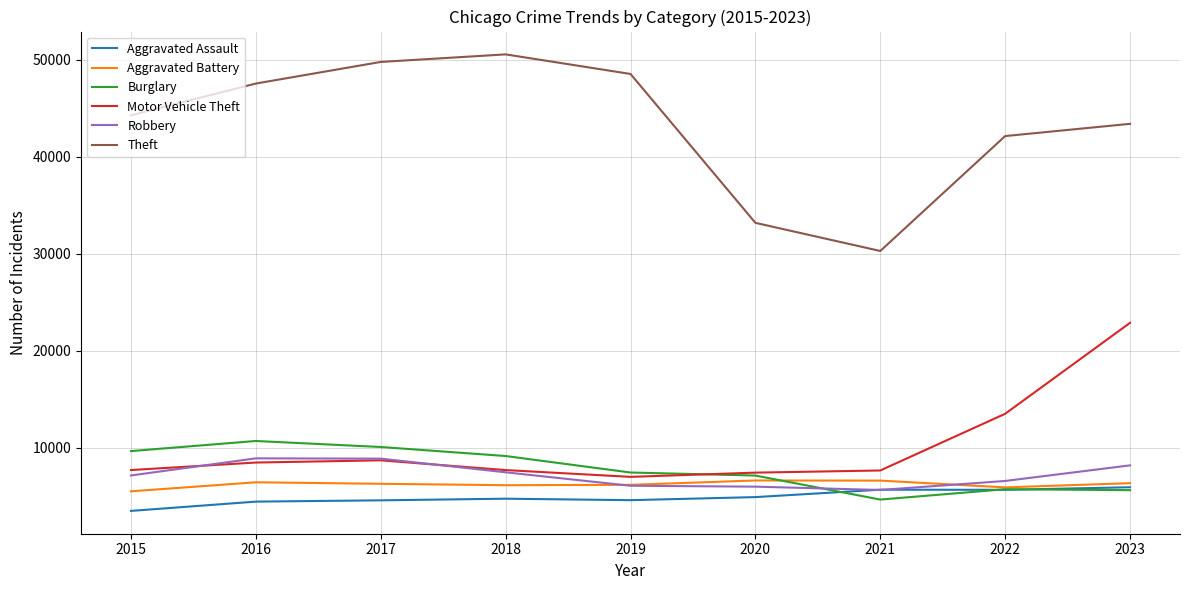

Read the Burglary value at 2015.

9671